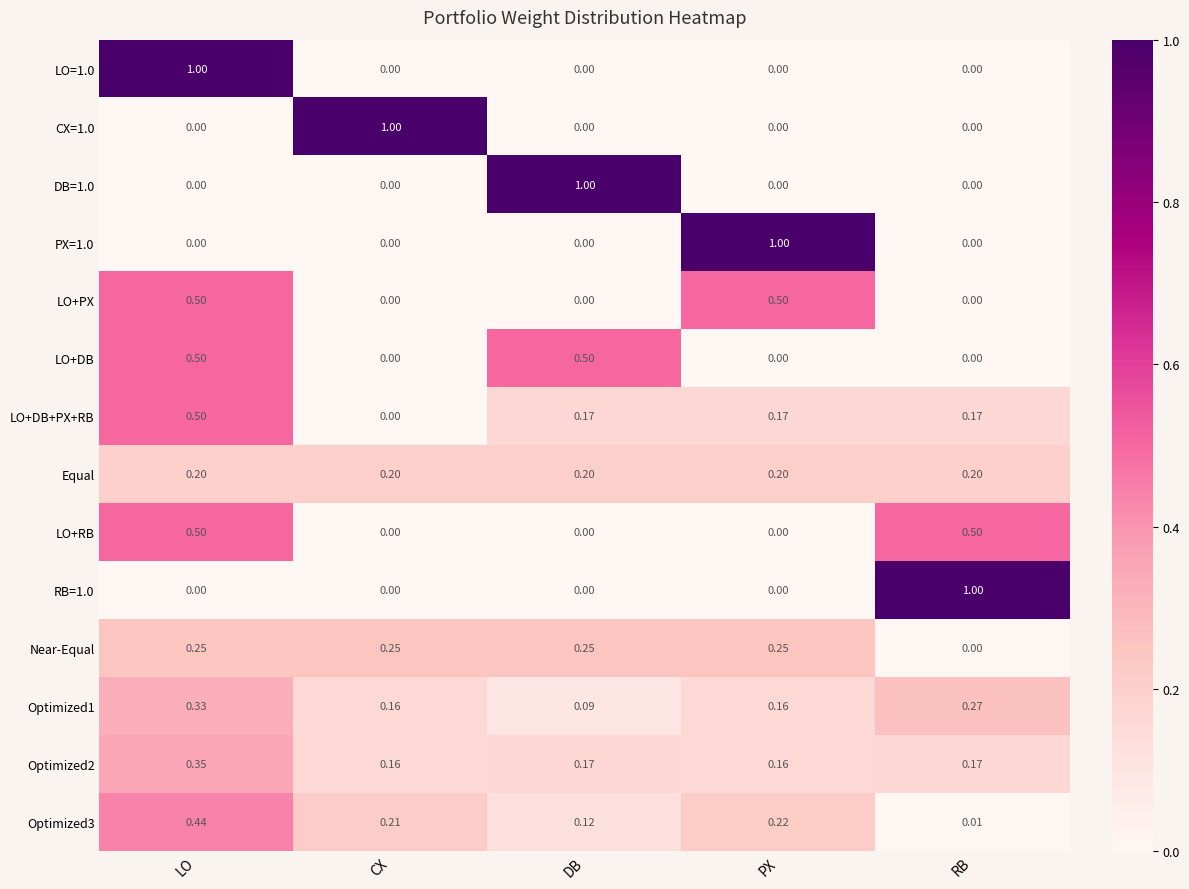

At how many categories does at least one series exceed 0?

5